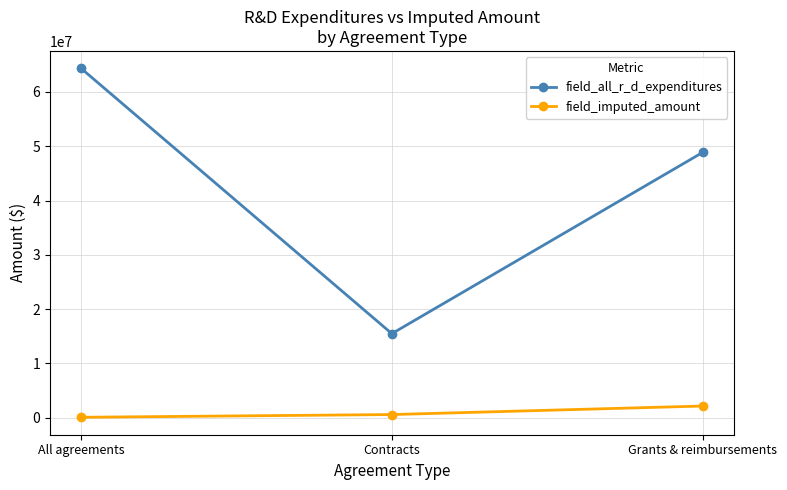

Count the field_imputed_amount values in the range 79753 to 2151846.

3